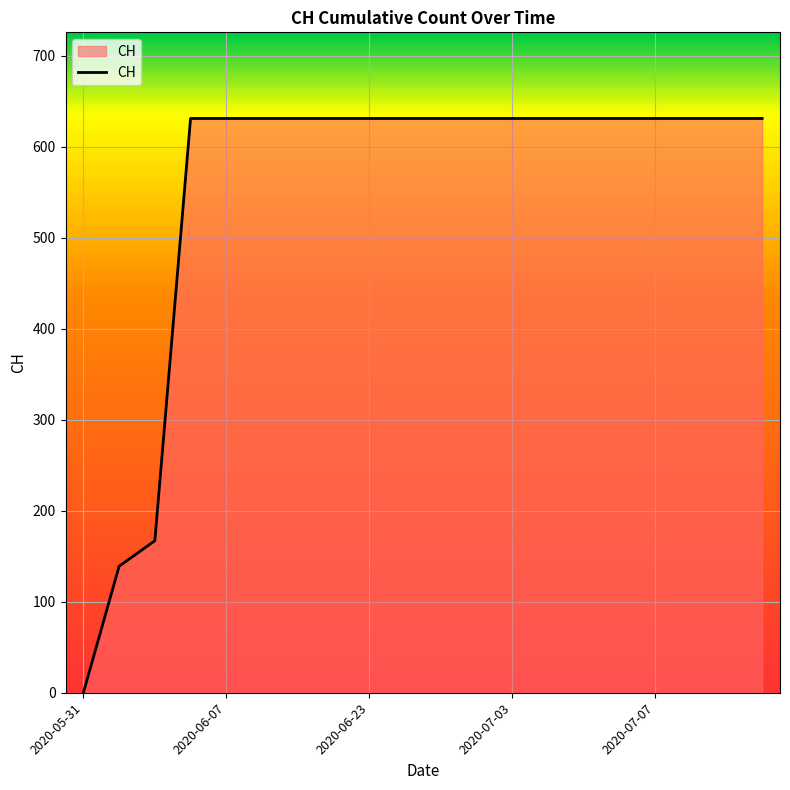

What is the difference between the second highest and minimum values?

631